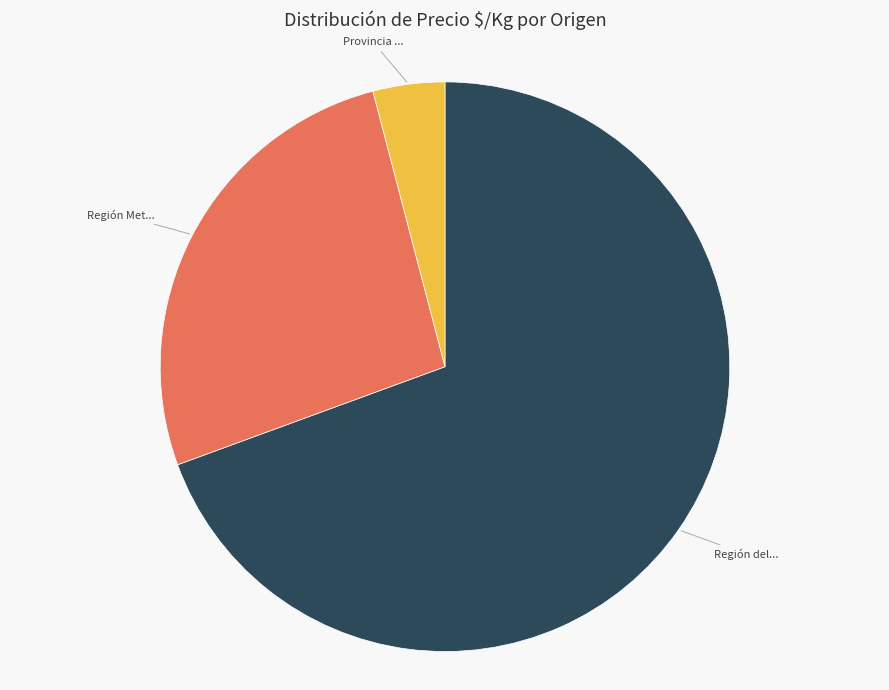

Is there a majority slice in this chart?

Yes